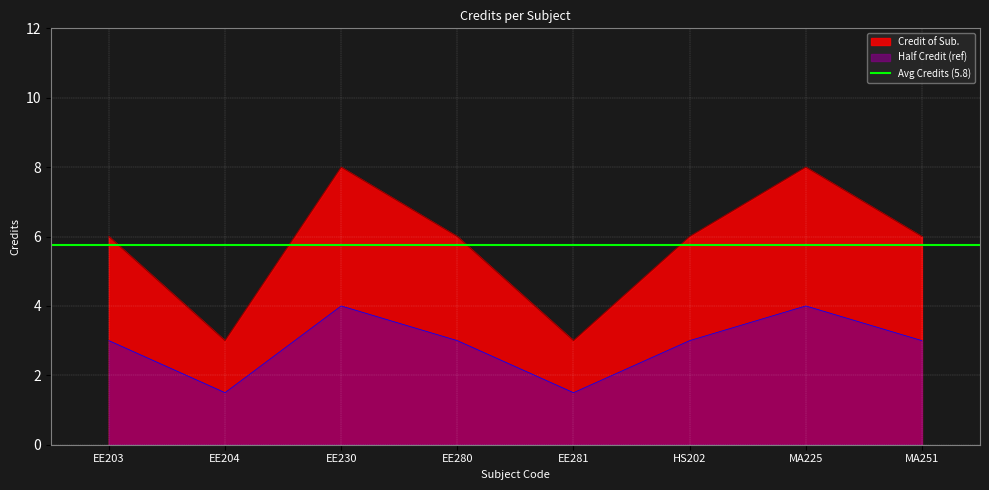

What is the value of the 4th point from the left?

6